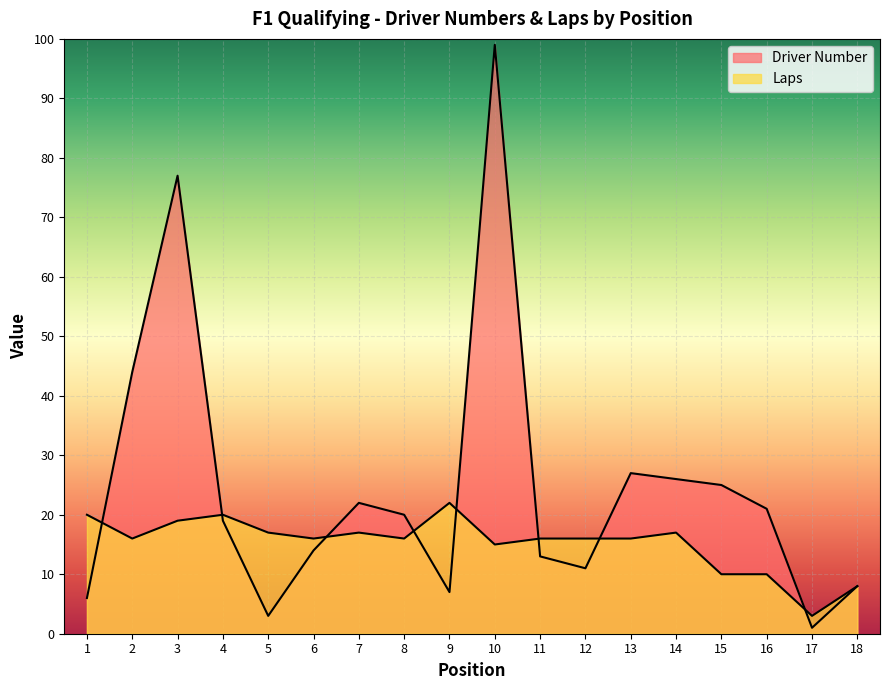

Is it true that Driver Number equals 10 at 15?

False